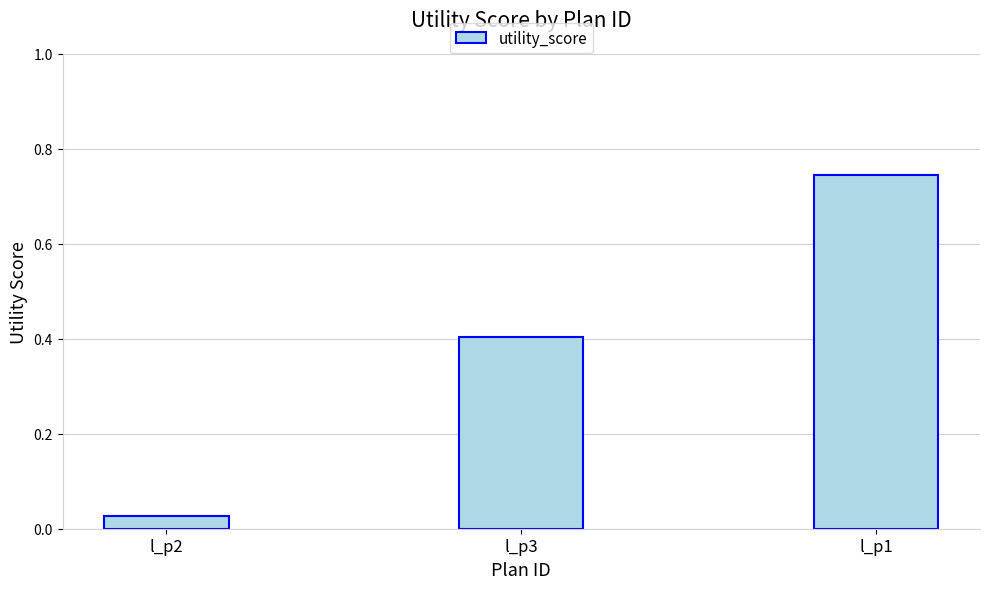

Which label corresponds to the largest value in the chart?

l_p1